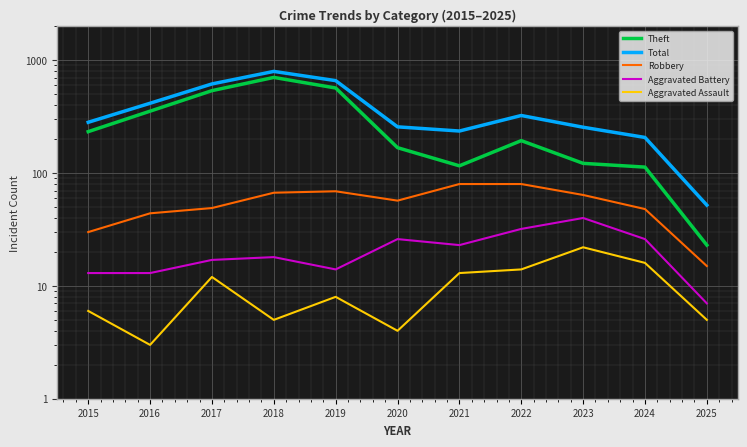

Is it true that Total equals 124 at 2024?

False